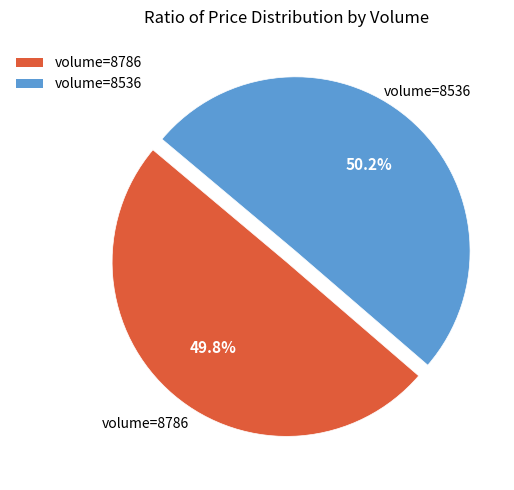

To the nearest percent, what is the average slice percentage?

50%